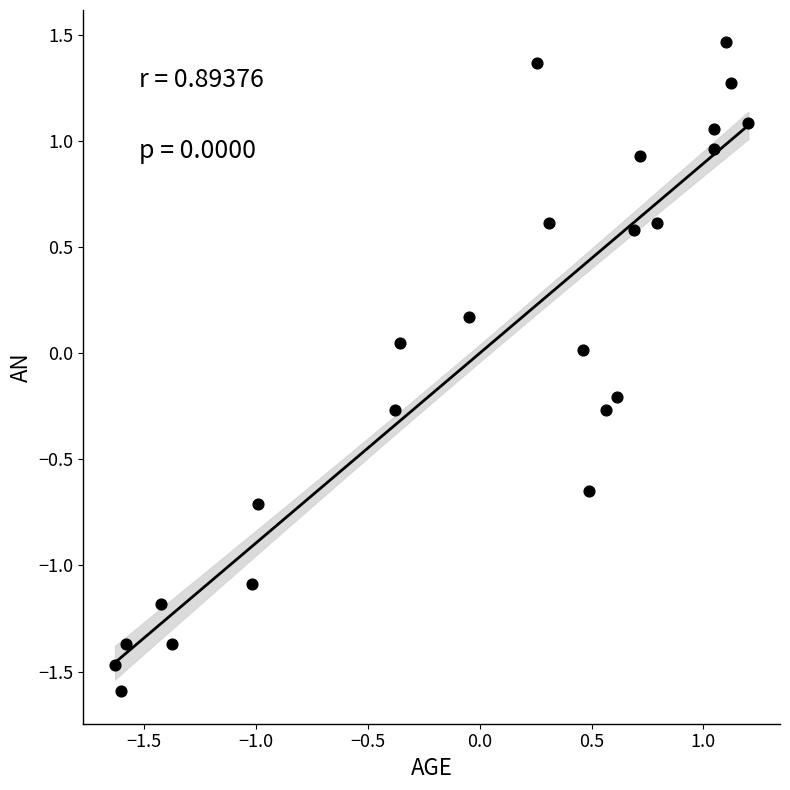

What is the range of X values (max minus min)?

2.8